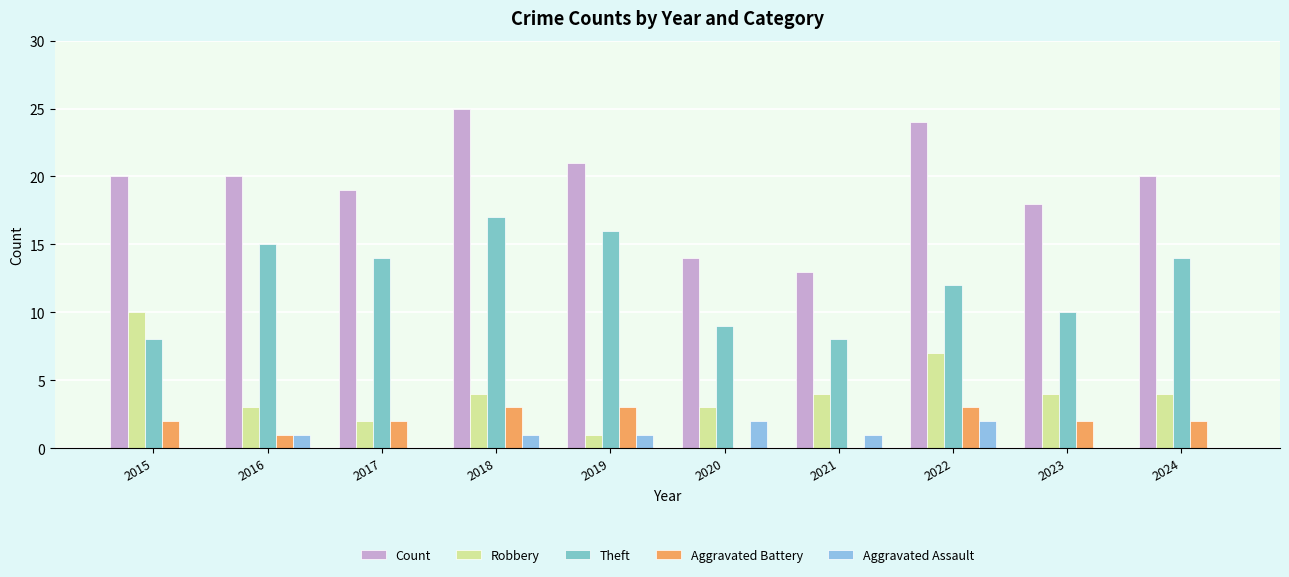

Reading left to right, what are all the values shown in this chart?

Count: 2015=20	2016=20	2017=19	2018=25	2019=21	2020=14	2021=13	2022=24	2023=18	2024=20
Robbery: 2015=10	2016=3	2017=2	2018=4	2019=1	2020=3	2021=4	2022=7	2023=4	2024=4
Theft: 2015=8	2016=15	2017=14	2018=17	2019=16	2020=9	2021=8	2022=12	2023=10	2024=14
Aggravated Battery: 2015=2	2016=1	2017=2	2018=3	2019=3	2020=0	2021=0	2022=3	2023=2	2024=2
Aggravated Assault: 2015=0	2016=1	2017=0	2018=1	2019=1	2020=2	2021=1	2022=2	2023=0	2024=0